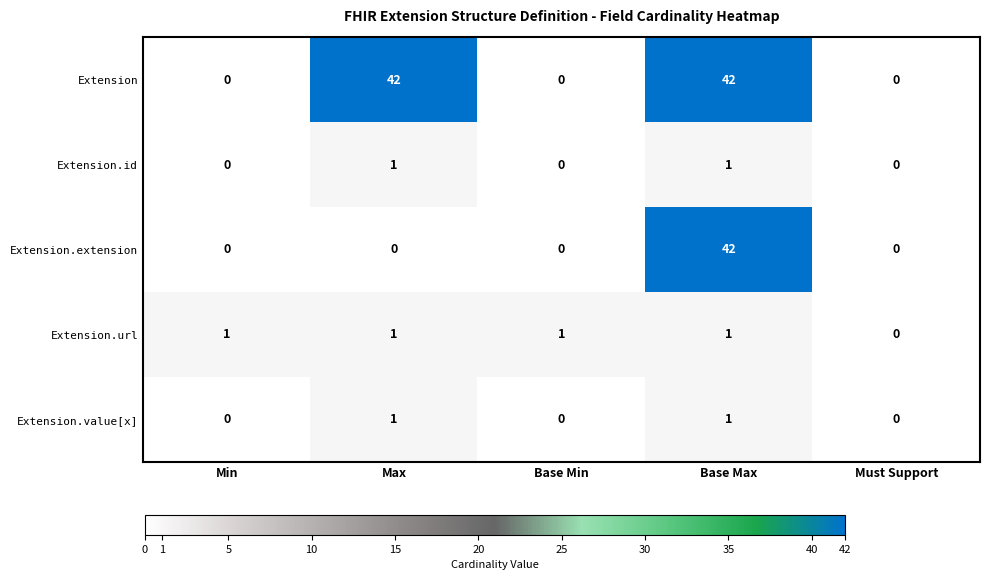

At which category is the sum across all series the highest?

Base Max